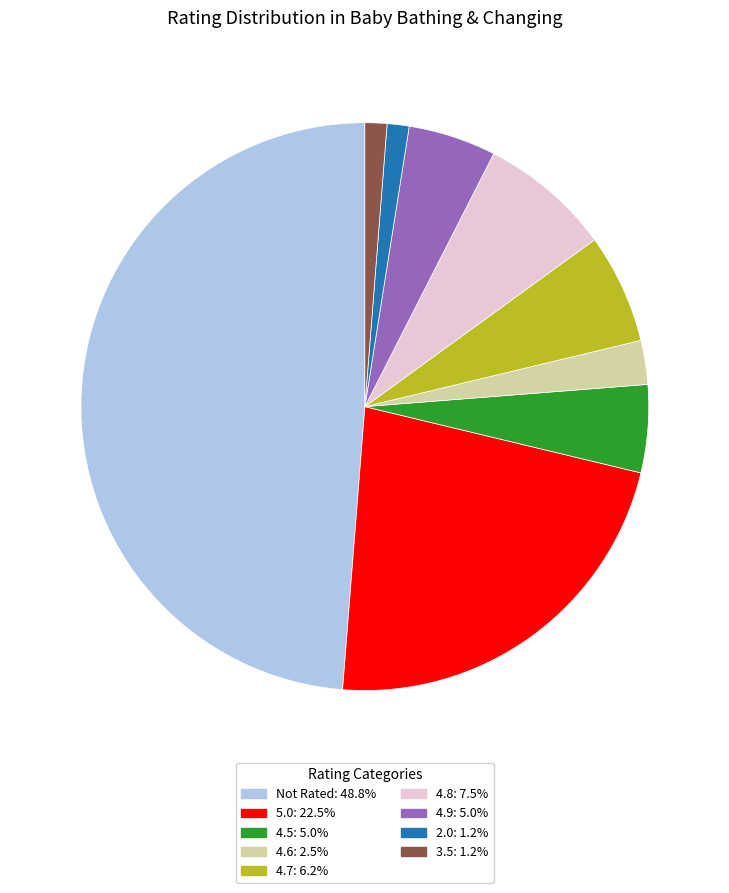

True or false: Not Rated accounts for 49% of the total.

True